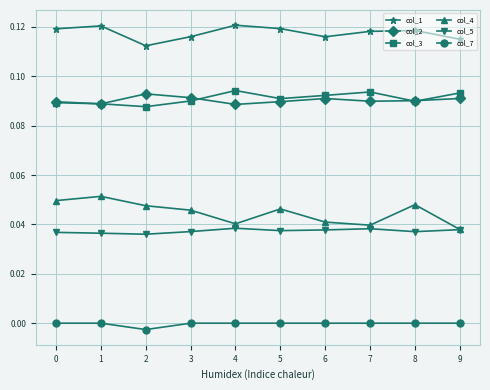

Which series has the widest spread of values?

col_4